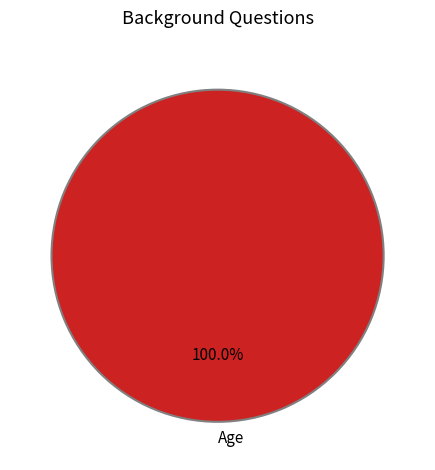

To the nearest percent, what portion does Age represent?

100%